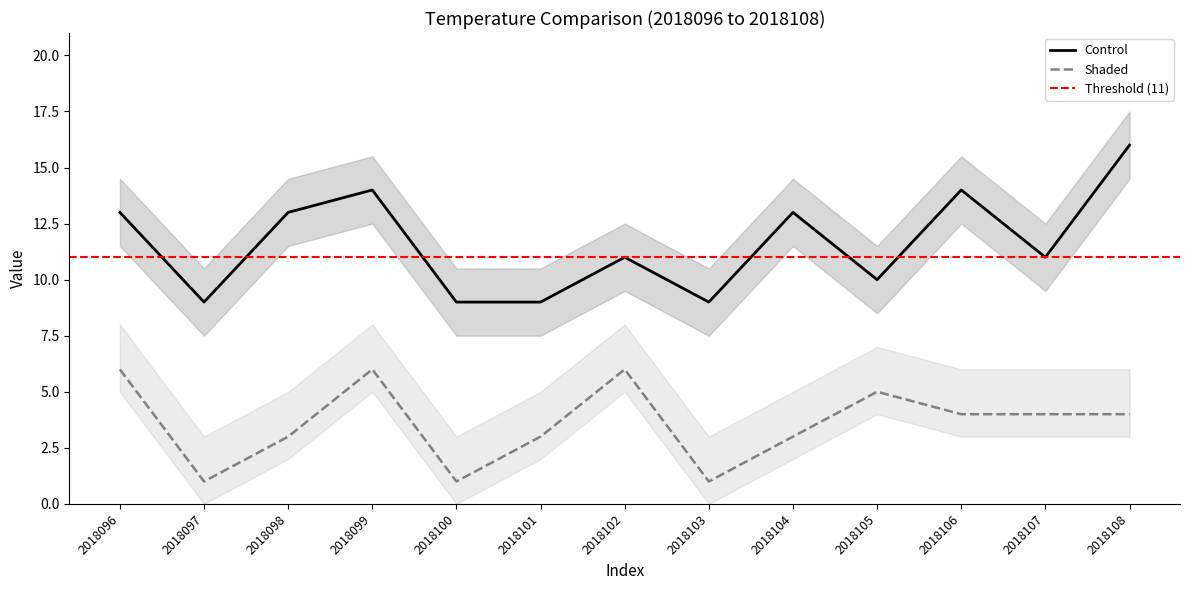

Rank the series by their maximum value, from lowest to highest.

Shaded, Control